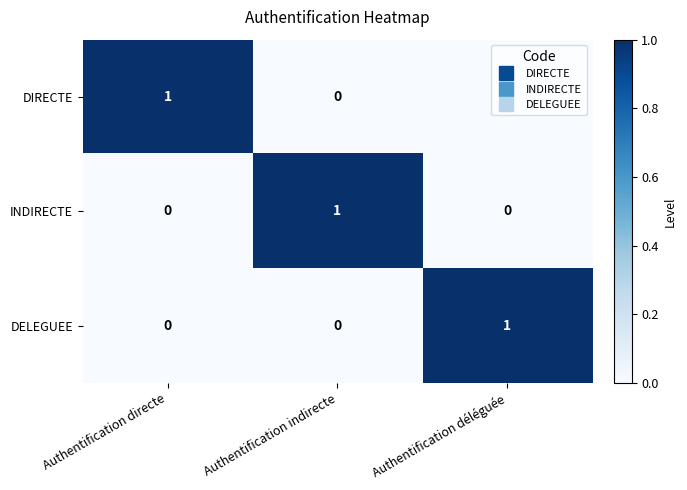

At how many categories does at least one series exceed 0?

3